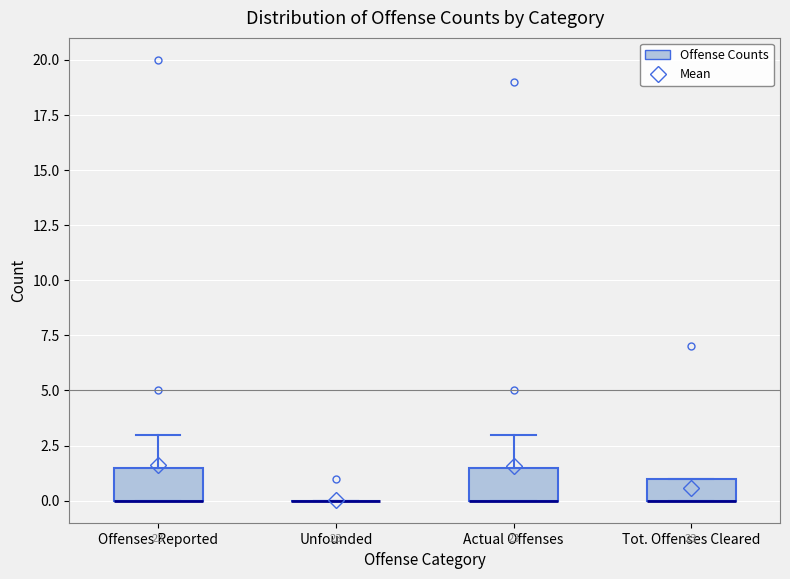

Reading left to right, transcribe this box plot: for each box, give where its median line is, the range the box spans, and where its two whiskers end, as read against the y-axis. The values are not printed on the chart, so give them approximately, as read against the axis.

Offenses Reported: median 0.0 (drawn on the box's lower edge), box 0.0 to 1.5, whiskers 0.0 to 3.0
Unfounded: box collapsed to a line at 0.0, whiskers 0.0 to 0.0
Actual Offenses: median 0.0 (drawn on the box's lower edge), box 0.0 to 1.5, whiskers 0.0 to 3.0
Tot. Offenses Cleared: median 0.0 (drawn on the box's lower edge), box 0.0 to 1.0, whiskers 0.0 to 1.0